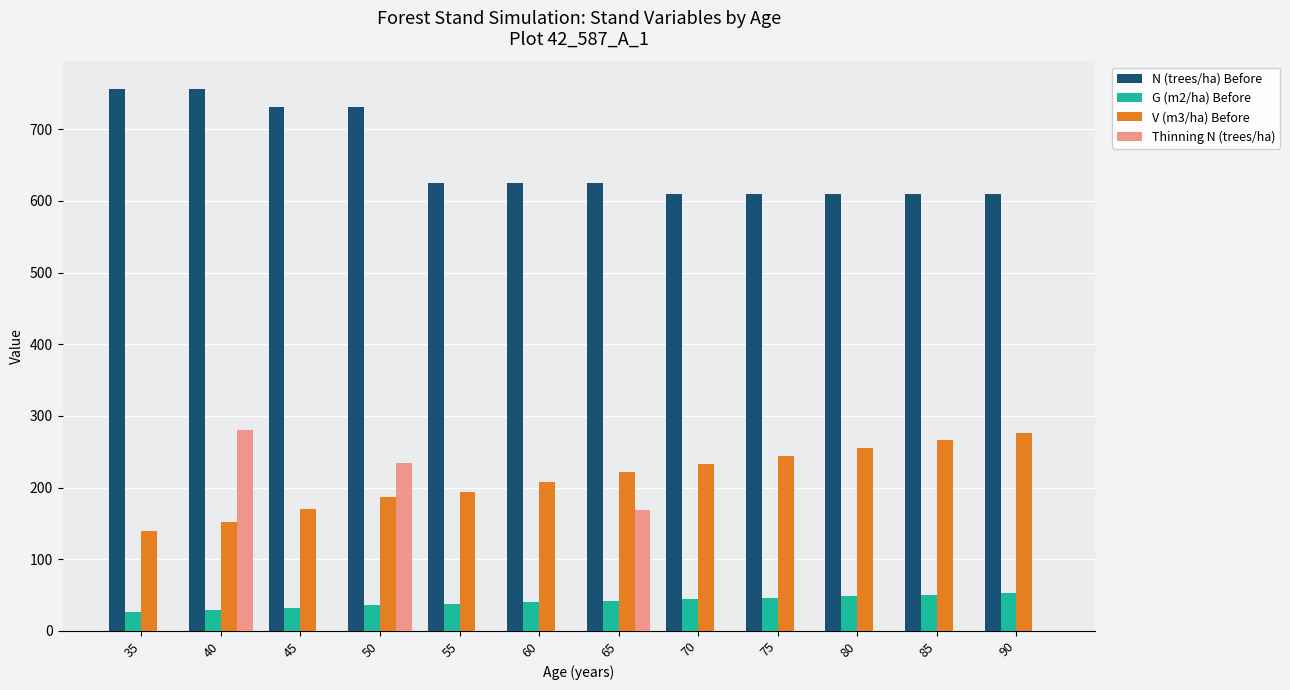

What is the spread (max minus min) of values at 90?

610.4